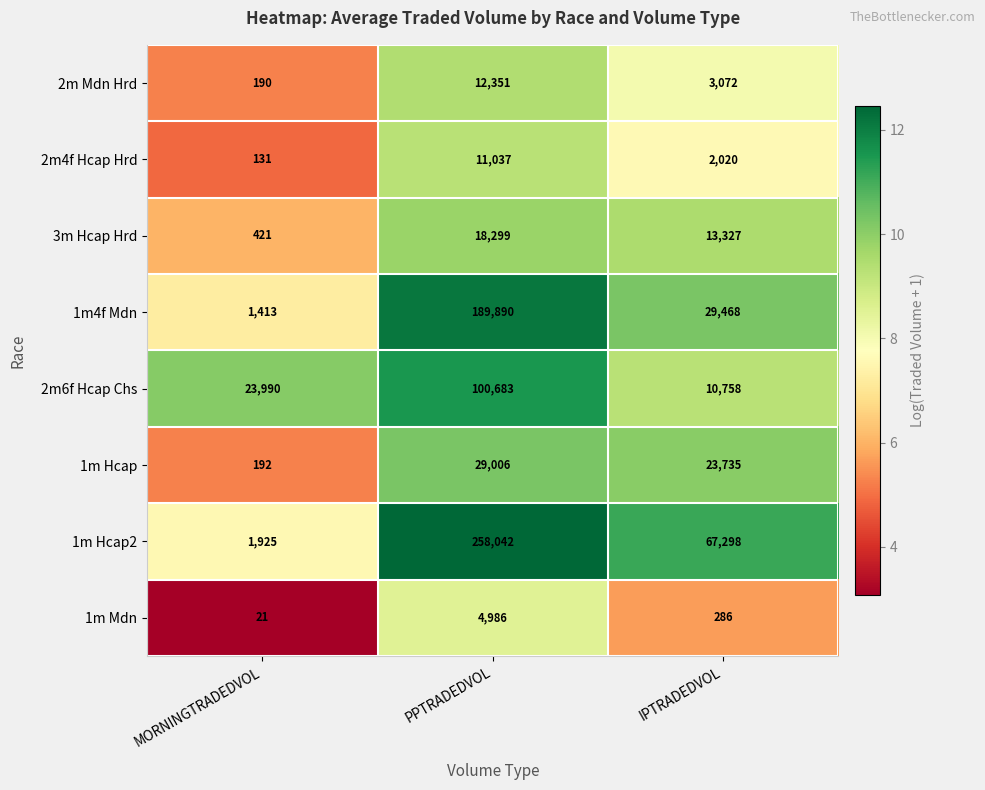

Which series changed the most between MORNINGTRADEDVOL and IPTRADEDVOL?

1m Hcap2